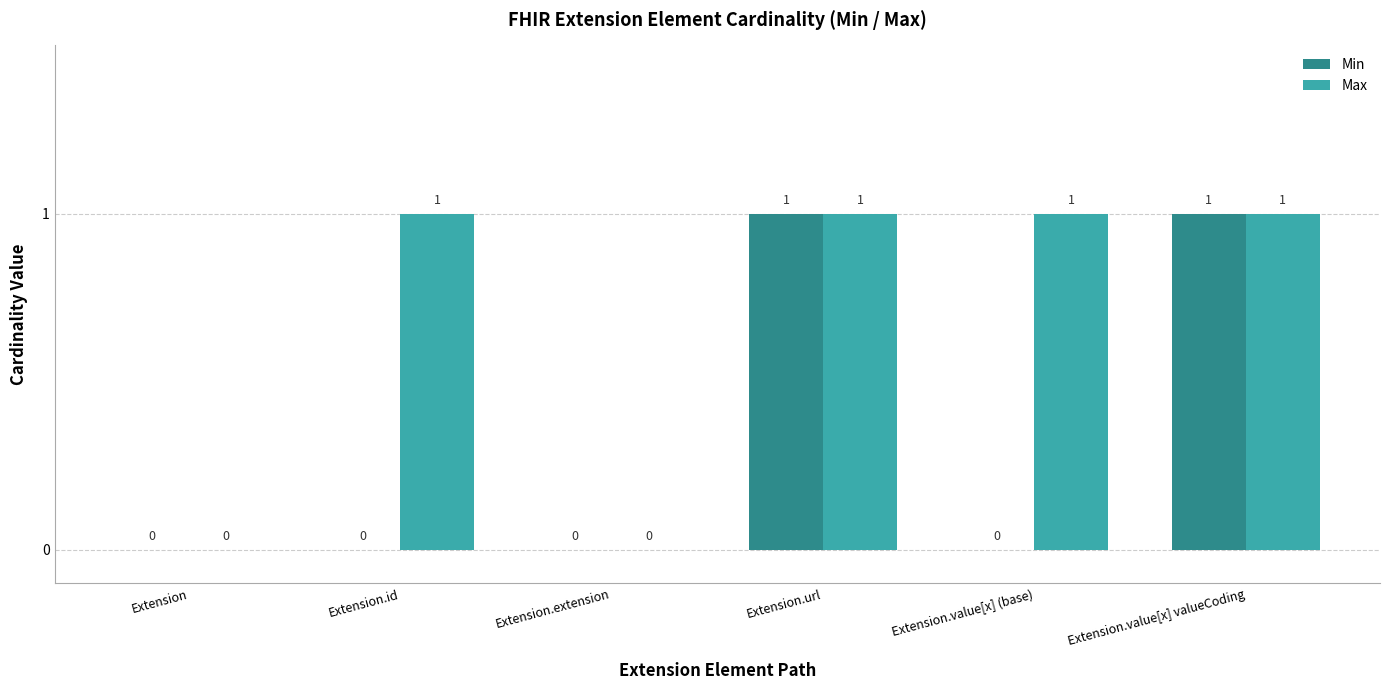

What is the sum of all Min values?

2